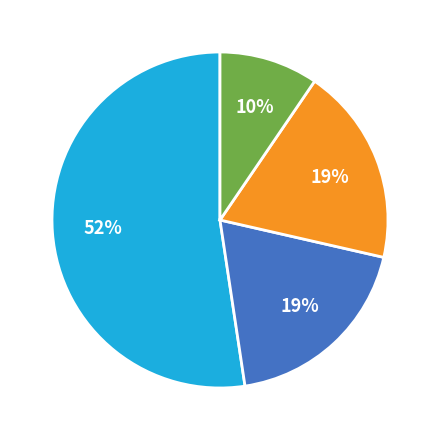

How many slices are in this pie chart?

4